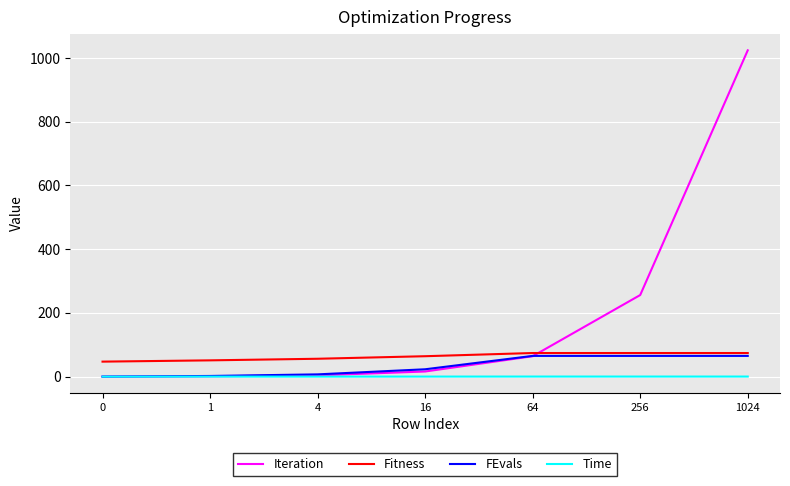

What is the maximum value shown in the chart?

1024.0